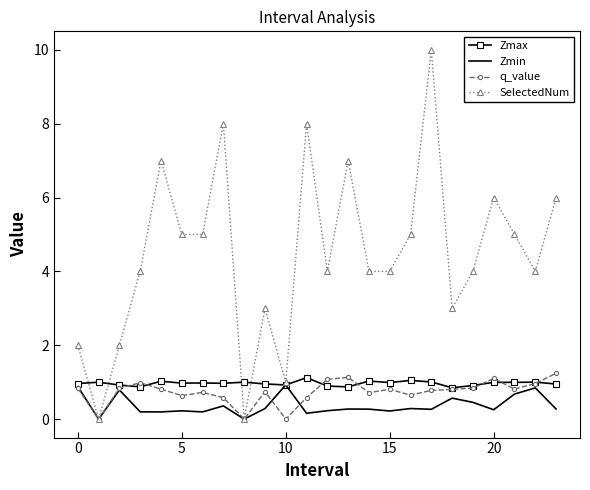

Which series has the widest spread of values?

SelectedNum